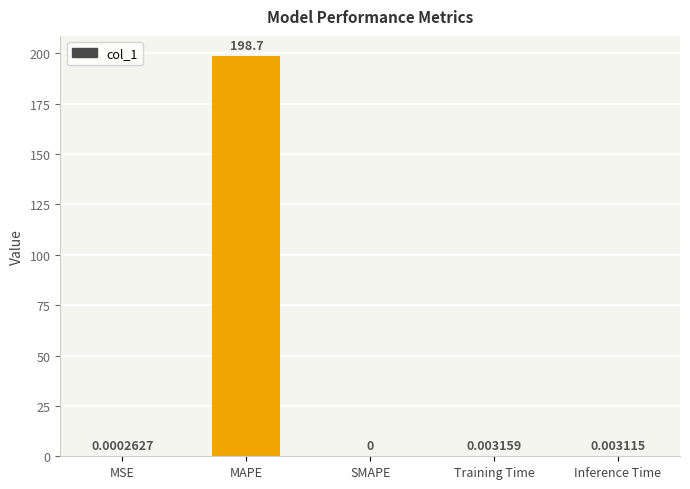

Which category has the highest value across all series?

MAPE